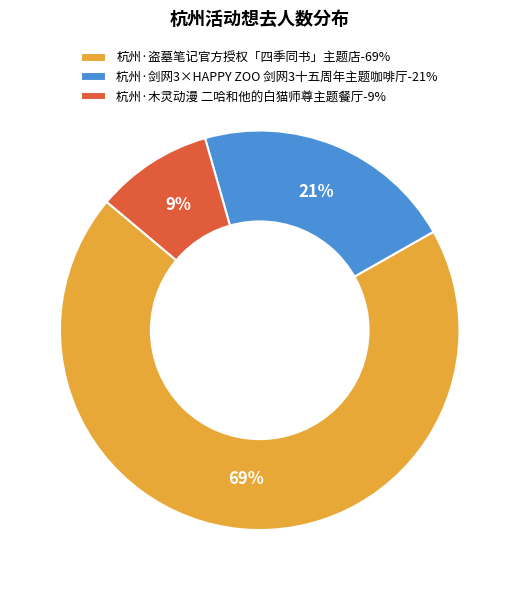

What is the largest slice in the pie chart?

杭州·盗墓笔记官方授权「四季同书」主题店